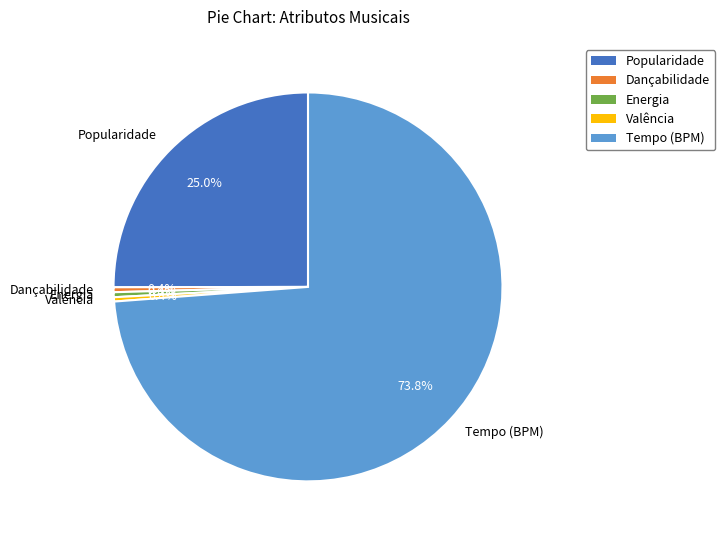

How many segments does this pie chart have?

5